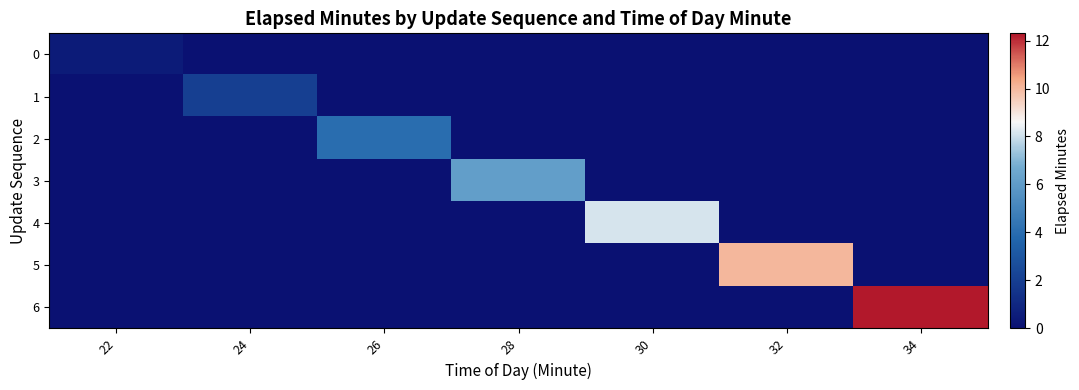

Which label corresponds to the smallest value in the chart?

24